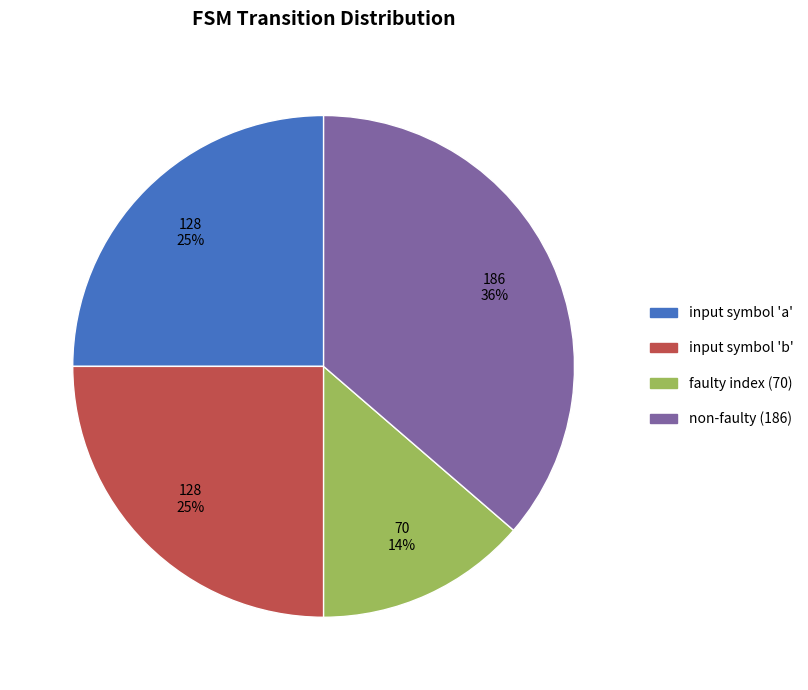

To the nearest percent, what is the average slice percentage?

25%